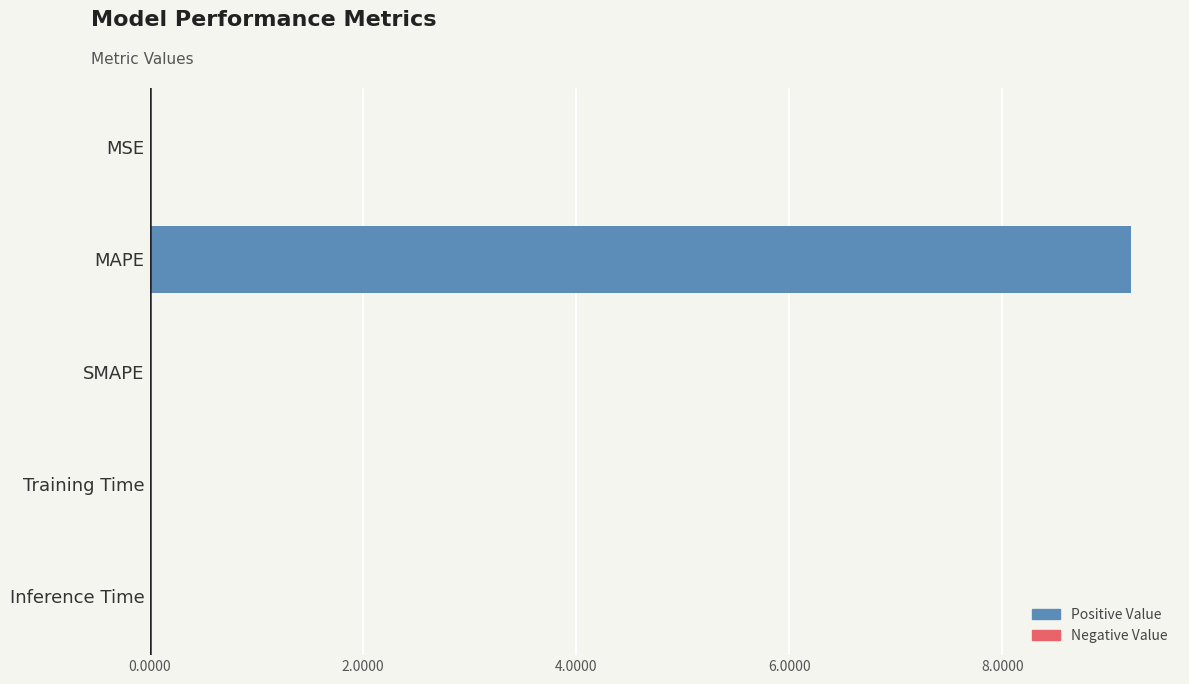

Which has a higher value, MAPE or Training Time?

MAPE